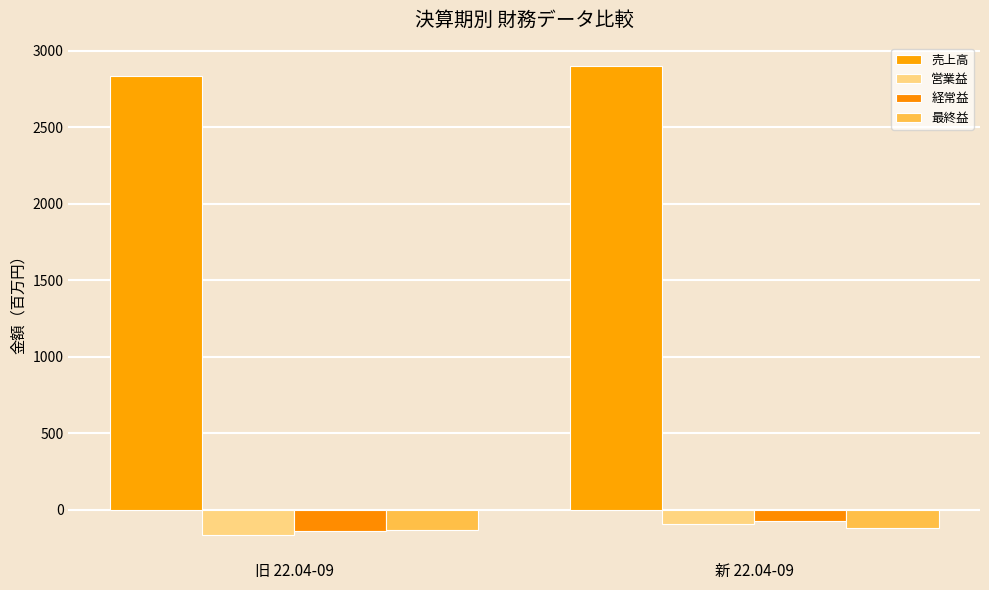

What is the value of the 最終益 bar at the 2nd from the left?

-116